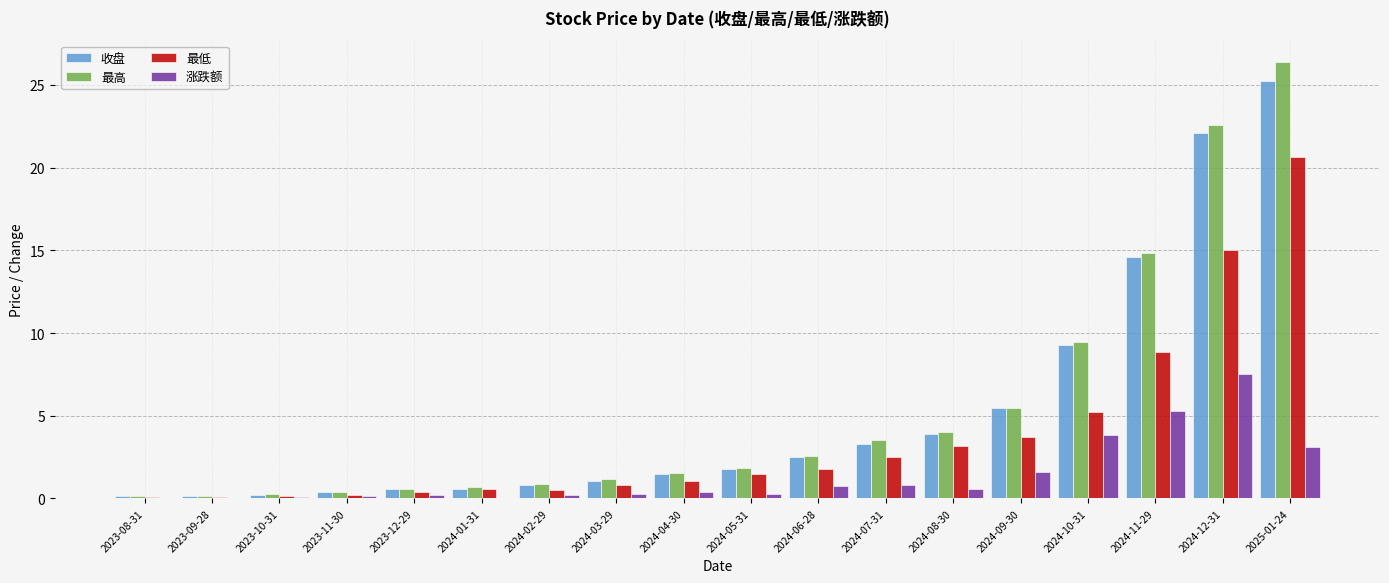

Is it true that 最低 equals 1.6 at 2024-10-31?

False